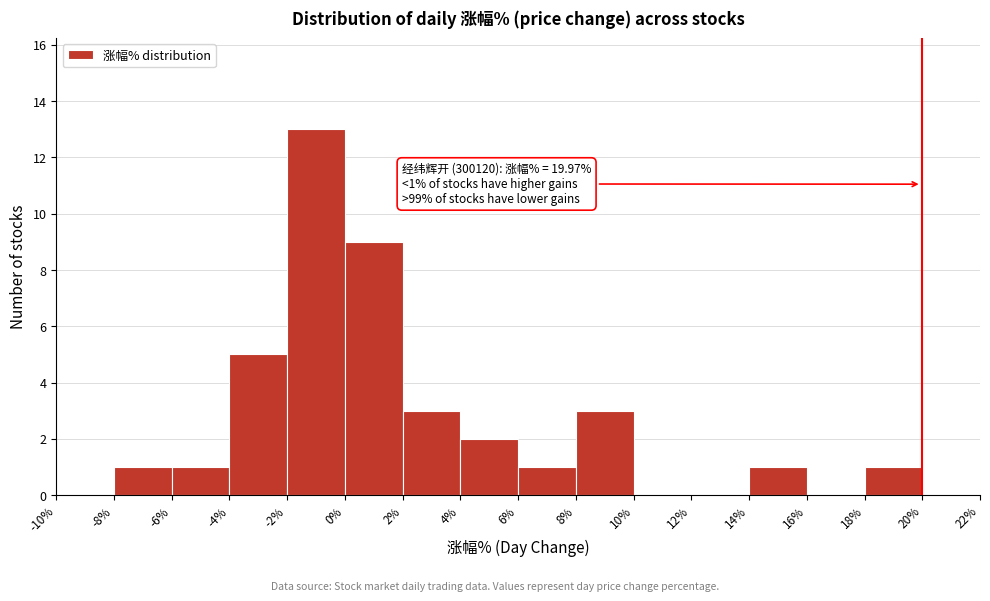

Which range on the x-axis has the tallest bar?

-2% to 0%